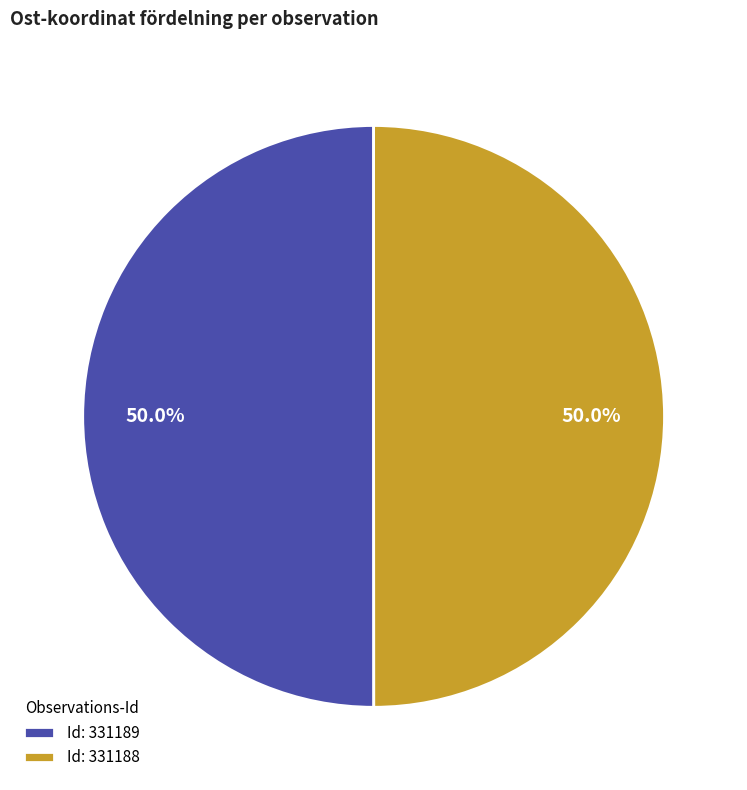

Is the sum of Id: 331188 and Id: 331189 greater than half?

Yes